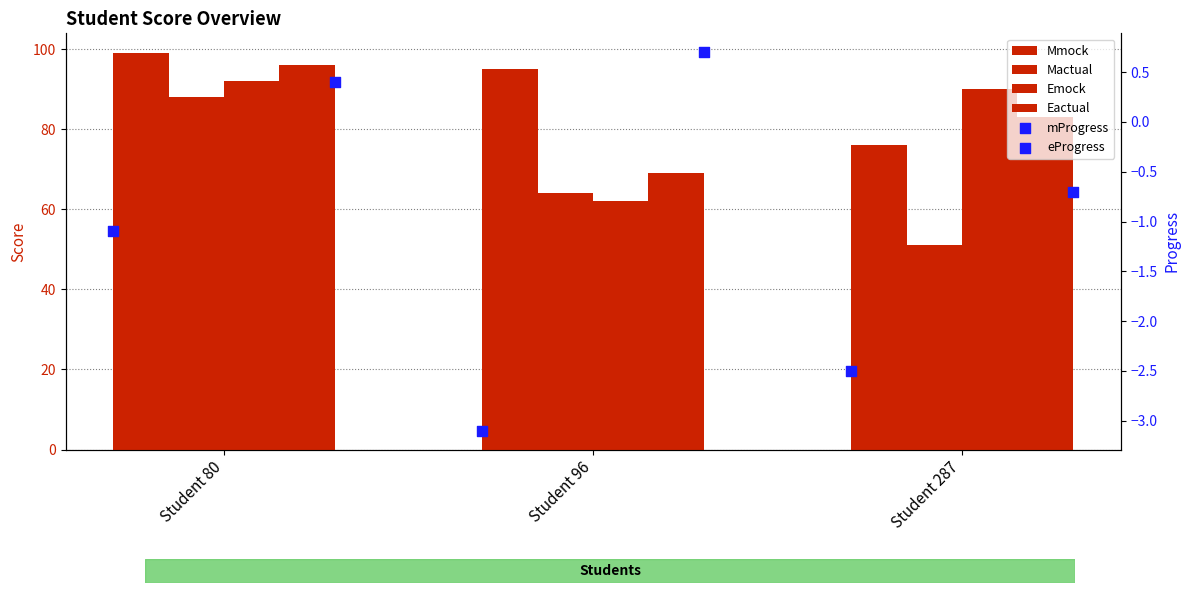

Which series reaches the maximum Y coordinate?

Mmock